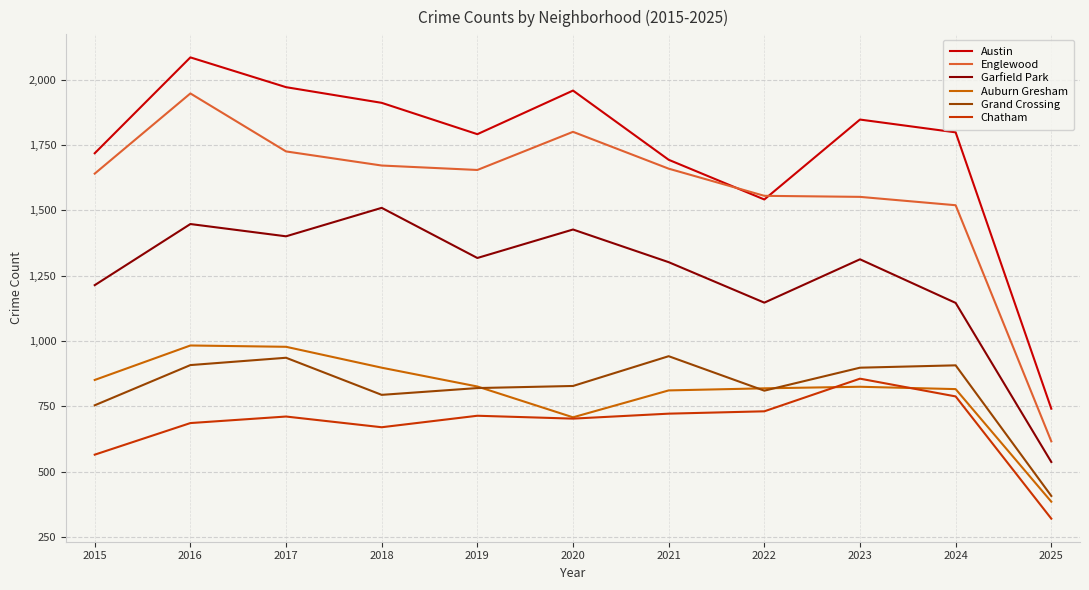

What is the spread (max minus min) of values at 2016?

1400